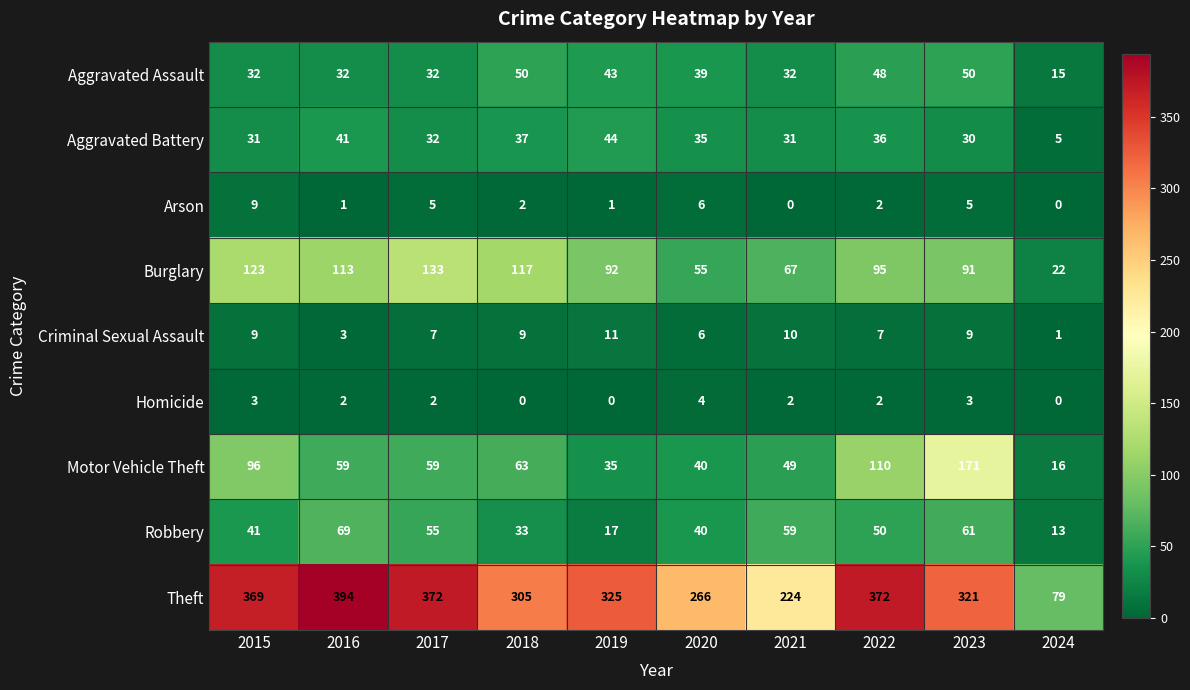

Which series has the widest spread of values?

Theft